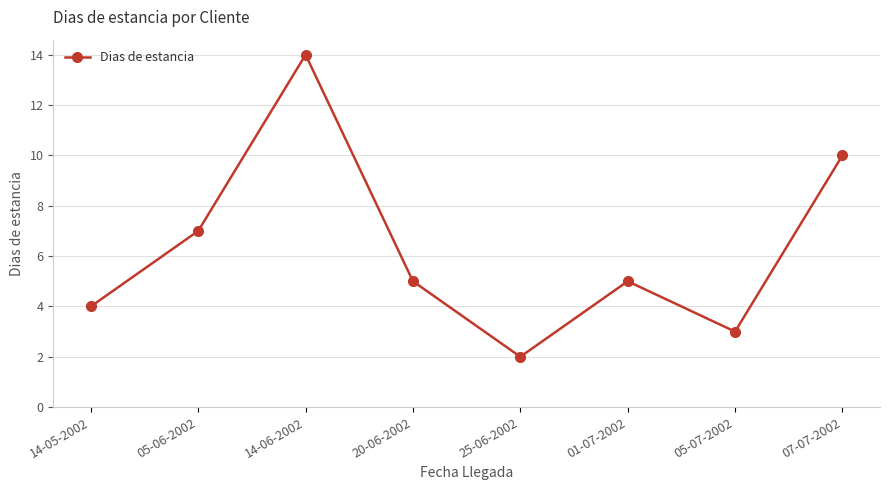

What is the maximum value shown in the chart?

14